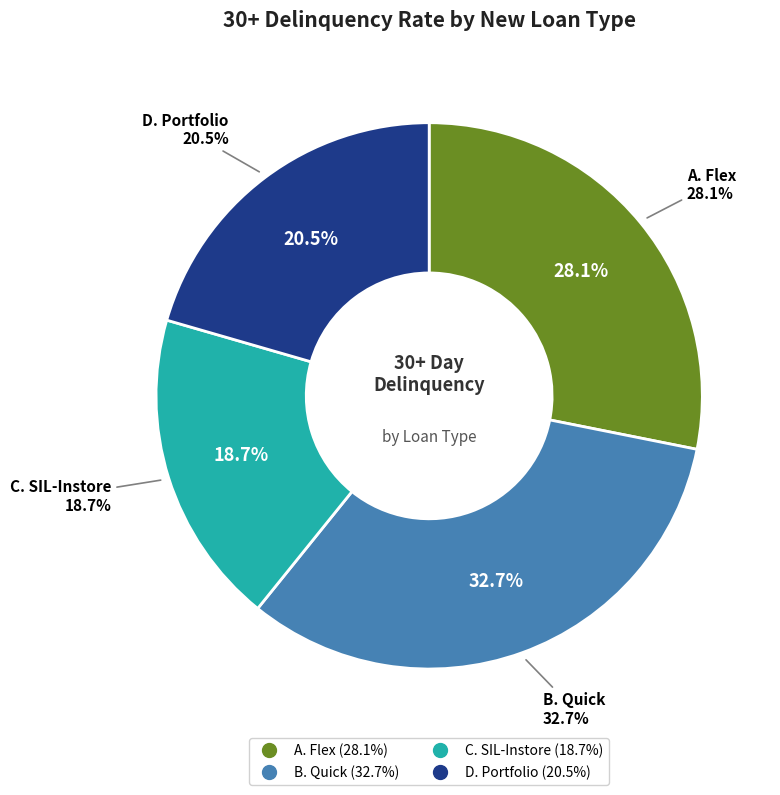

Is it true that A. Flex is 28% of the pie?

True